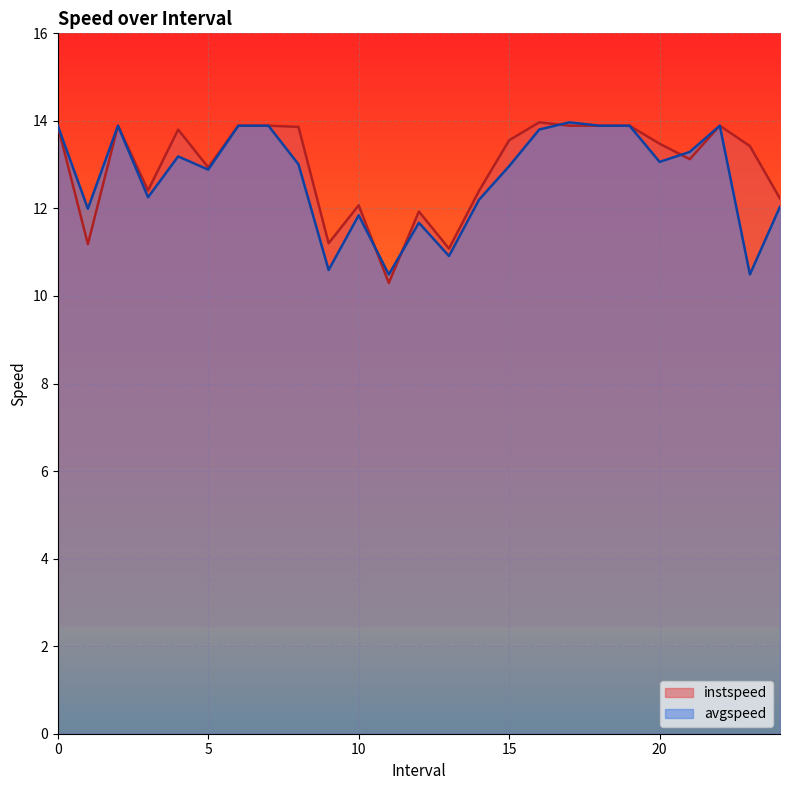

Does the chart display data point markers on the line(s)?

No